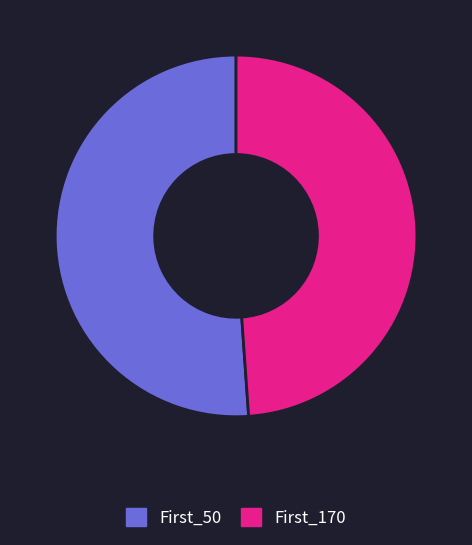

Is there a majority slice in this chart?

Yes